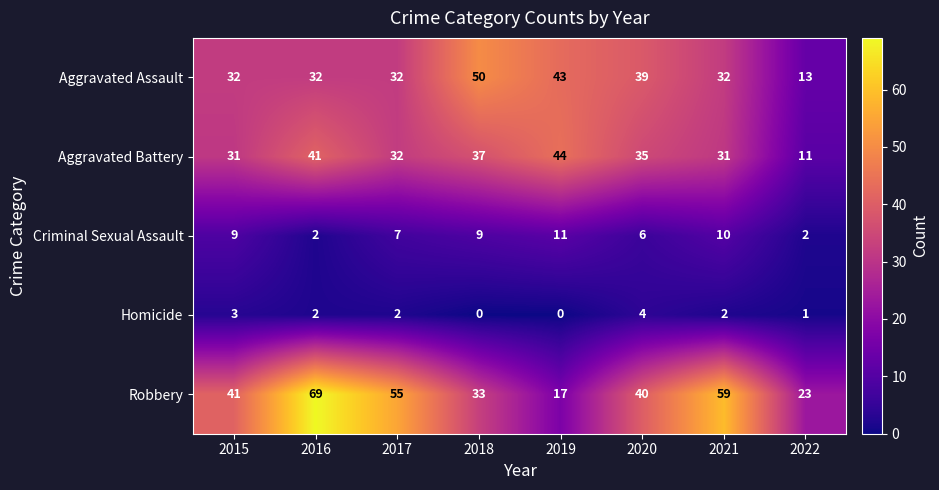

What is the approximate value of Aggravated Assault at 2022?

13